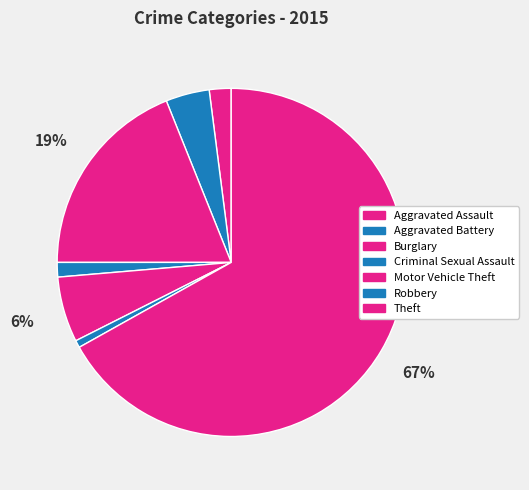

What is the change in value from Aggravated Battery to Criminal Sexual Assault?

-4